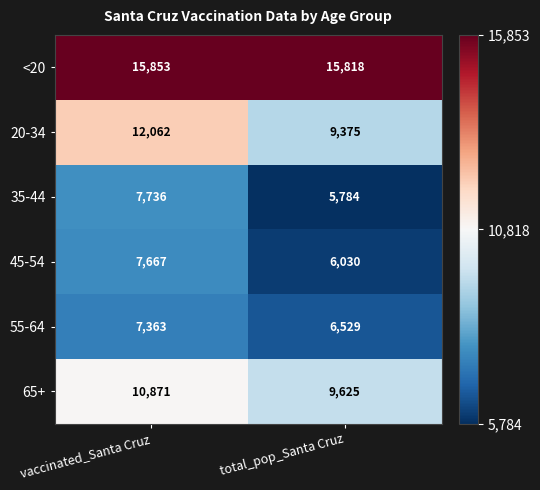

Which series has the largest range (max minus min)?

20-34